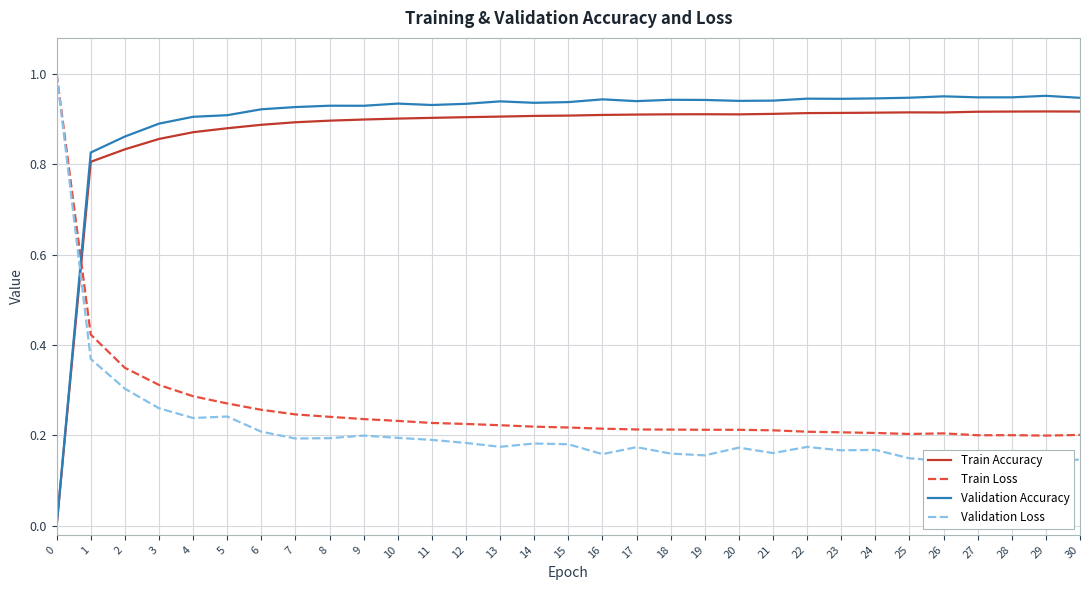

How many data points does each series have?

31